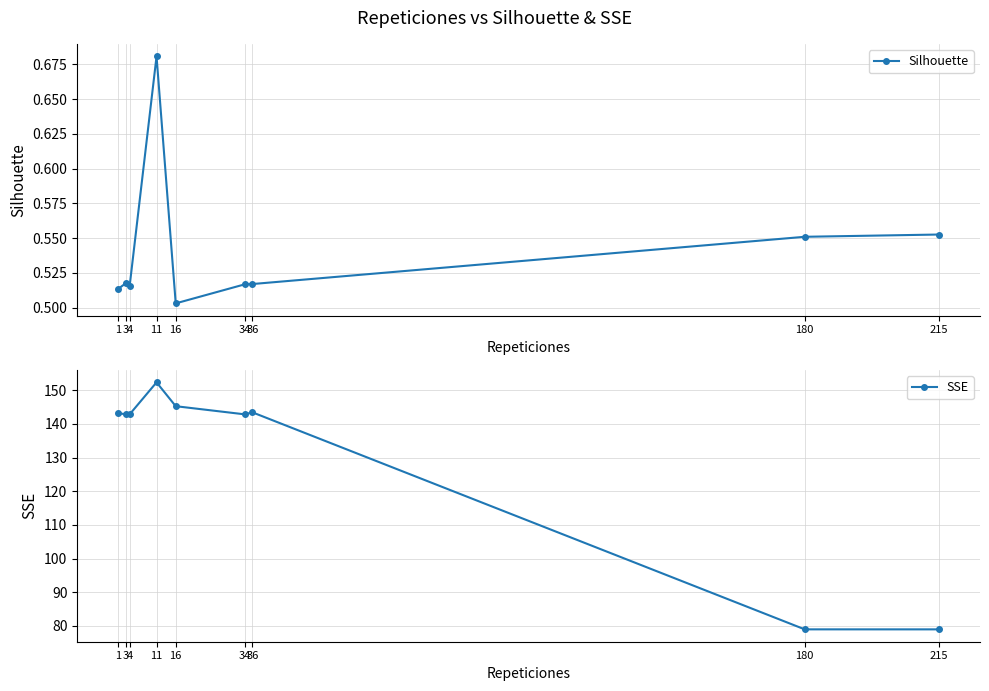

List the labels in order of SSE value, largest first.

11, 16, 36, 1, 4, 34, 3, 180, 215